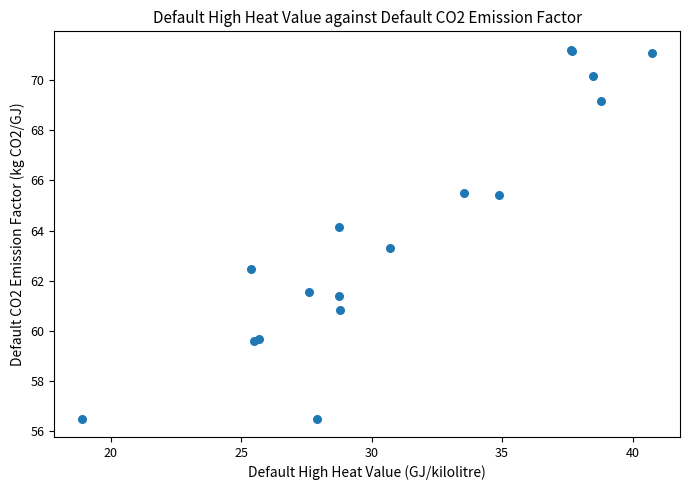

What Y value in the scatter plot is closest to 63?

63.3